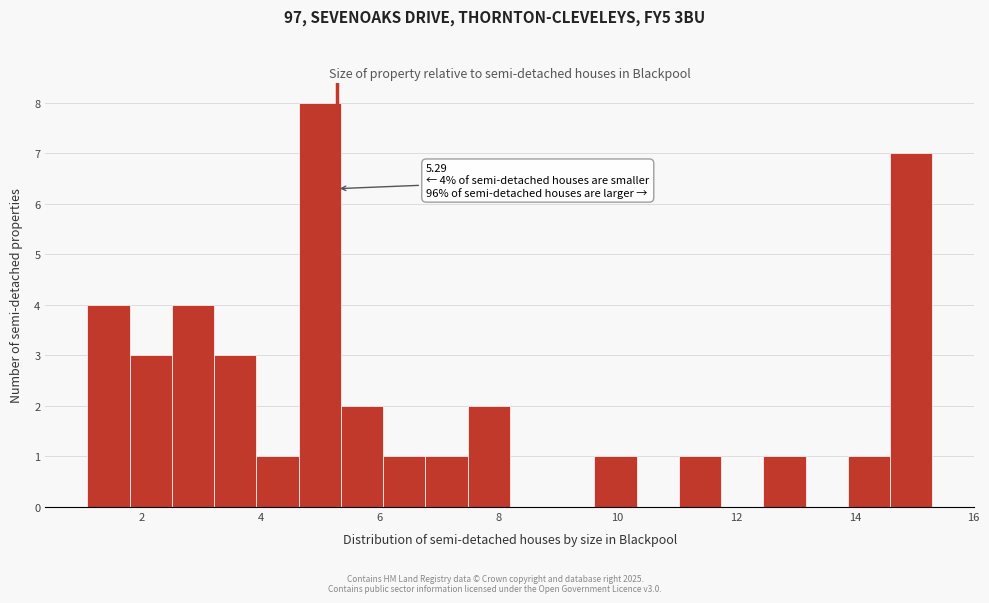

Read against the x-axis, roughly where is the centre of the tallest bar?

5.0